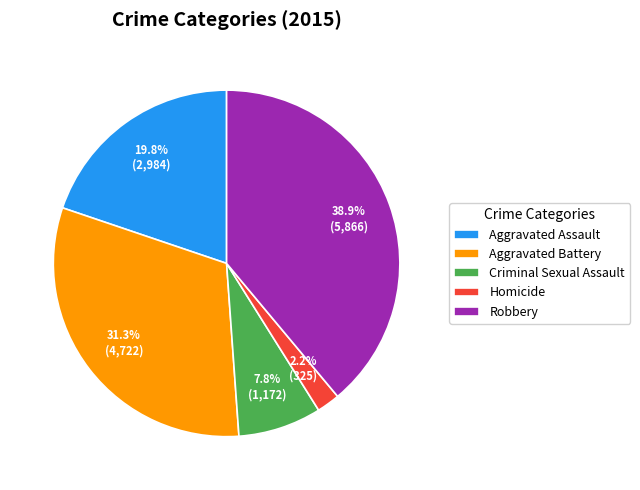

Which category has the smallest portion of the pie?

Homicide